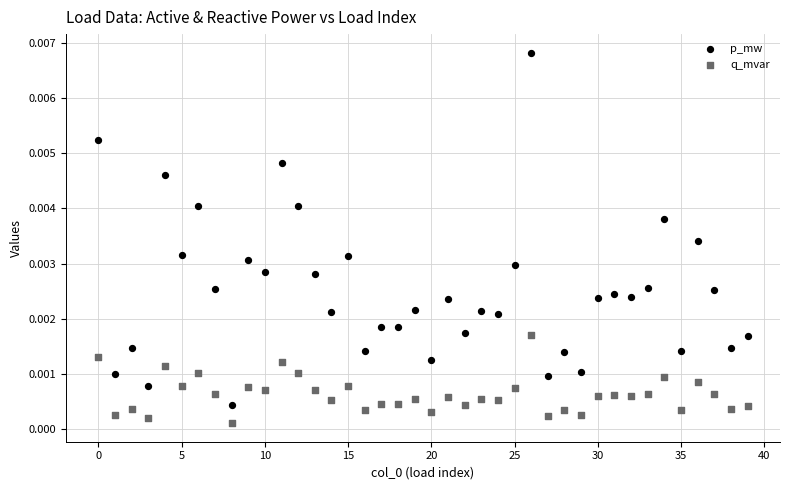

Which series reaches the maximum Y coordinate?

p_mw